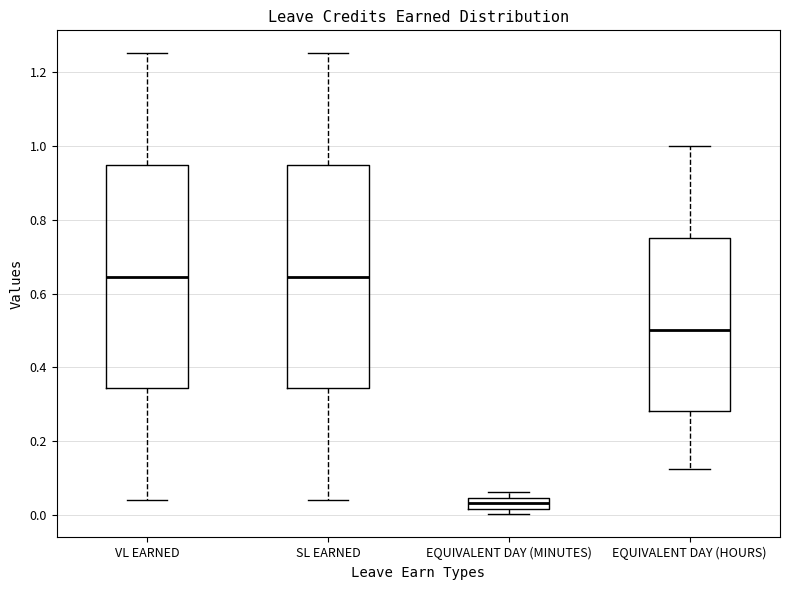

Reading left to right, transcribe this box plot: for each box, give where its median line is, the range the box spans, and where its two whiskers end, as read against the y-axis. The values are not printed on the chart, so give them approximately, as read against the axis.

VL EARNED: median 0.64, box 0.34 to 0.94, whiskers 0.04 to 1.26
SL EARNED: median 0.64, box 0.34 to 0.94, whiskers 0.04 to 1.26
EQUIVALENT DAY (MINUTES): median 0.04 (inside the box), box 0.02 to 0.04, whiskers 0.00 to 0.06
EQUIVALENT DAY (HOURS): median 0.50, box 0.28 to 0.76, whiskers 0.12 to 1.00